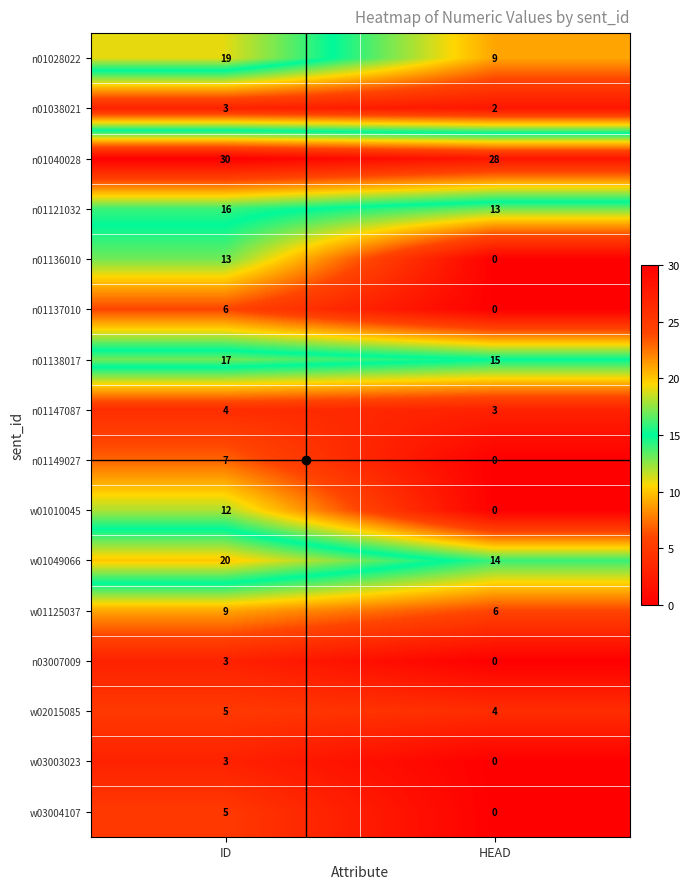

At which label is w02015085 closest to 4?

HEAD